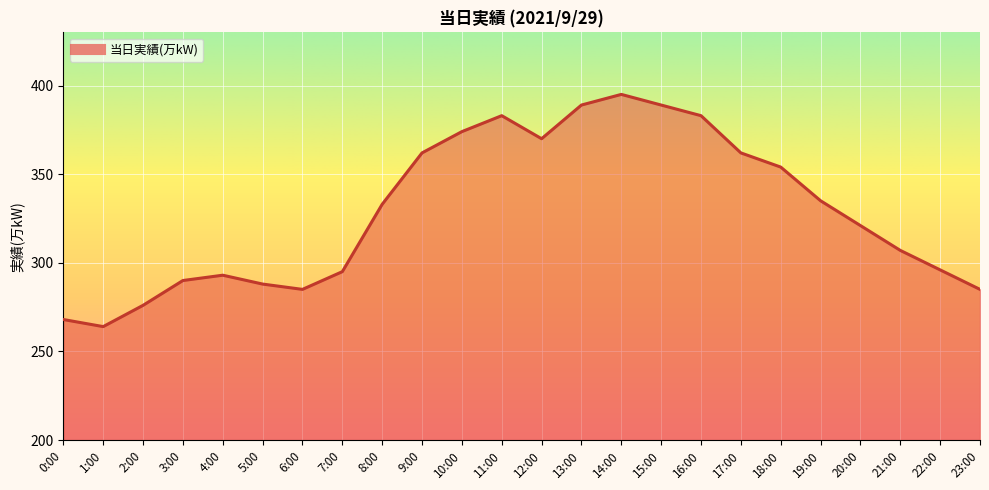

Where is the data nearest to the value 329?

8:00